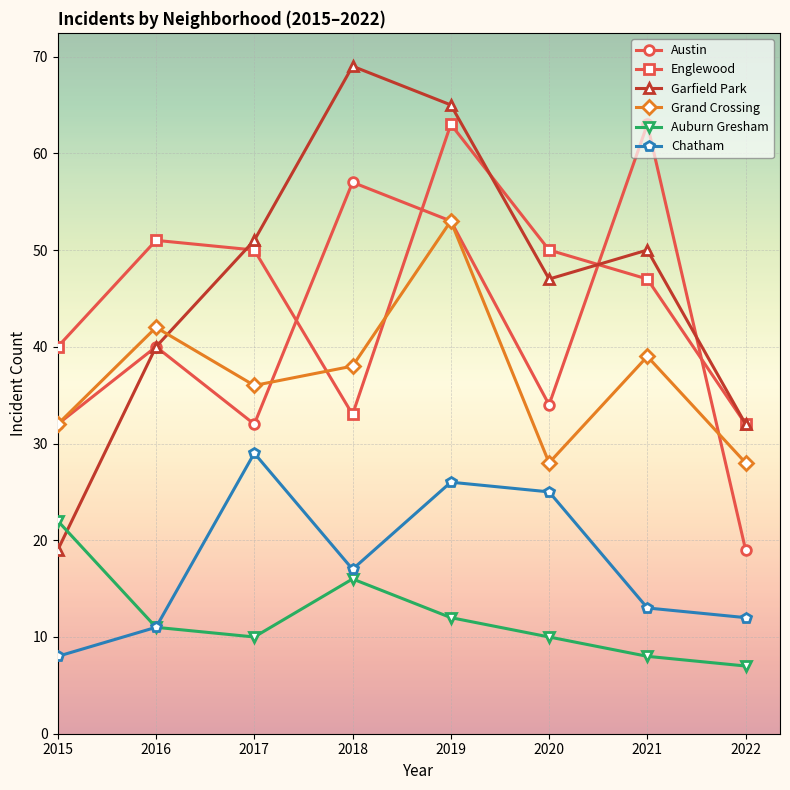

True or false: Auburn Gresham and Austin intersect in this chart.

False